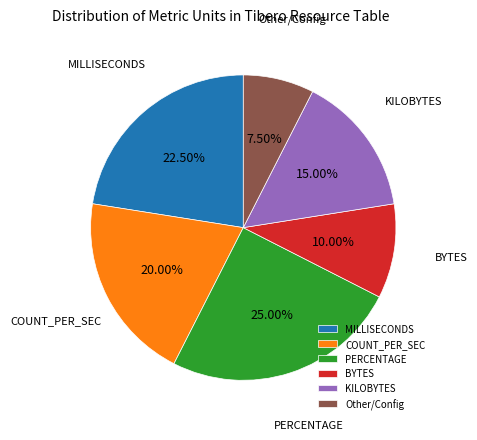

Is there a majority slice in this chart?

No